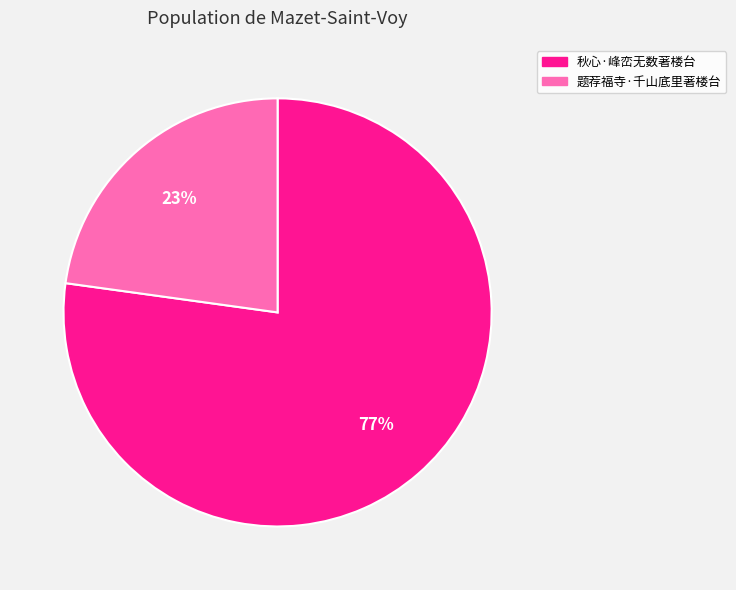

To the nearest percent, what portion does 题荐福寺·千山底里著楼台 represent?

23%